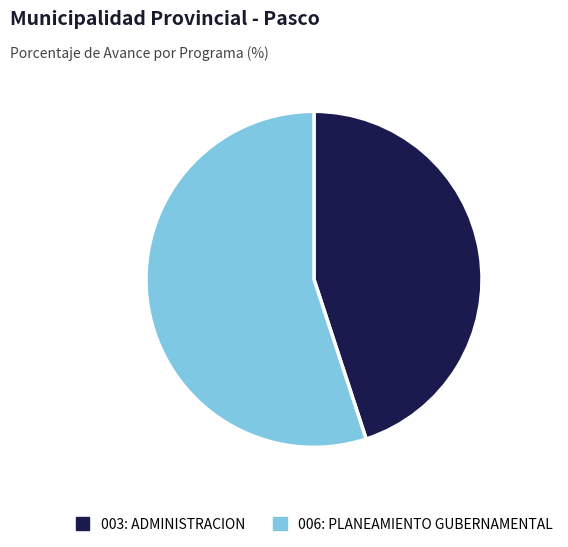

Does 003: ADMINISTRACION account for over 50% of the chart?

No